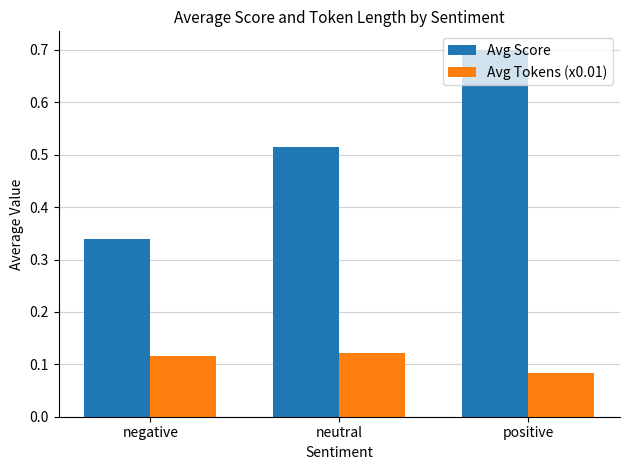

Count the Avg Score values in the range 0 to 1.

3